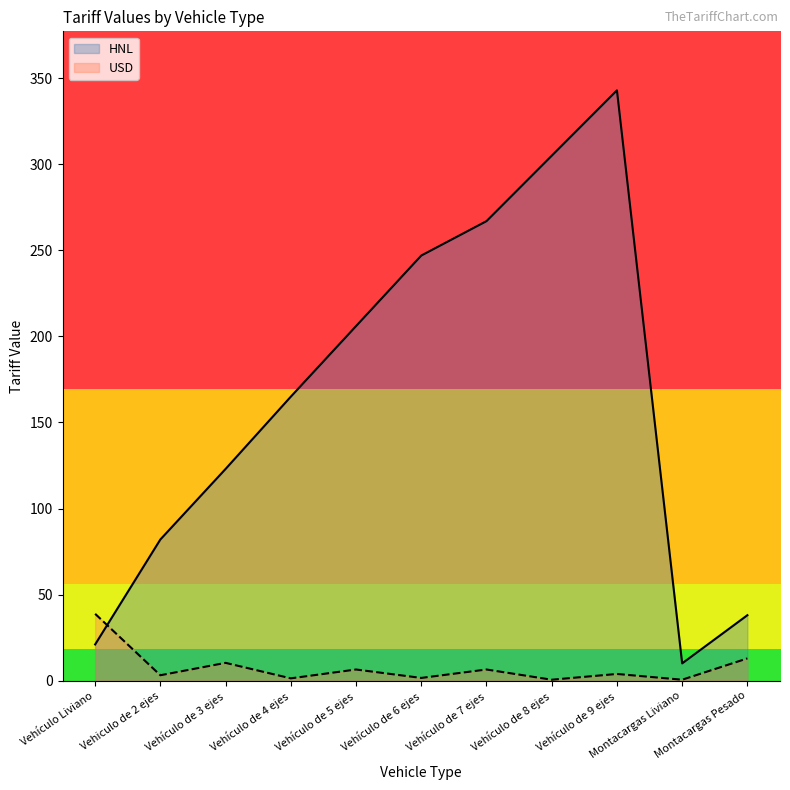

How many times do USD and HNL cross each other?

1